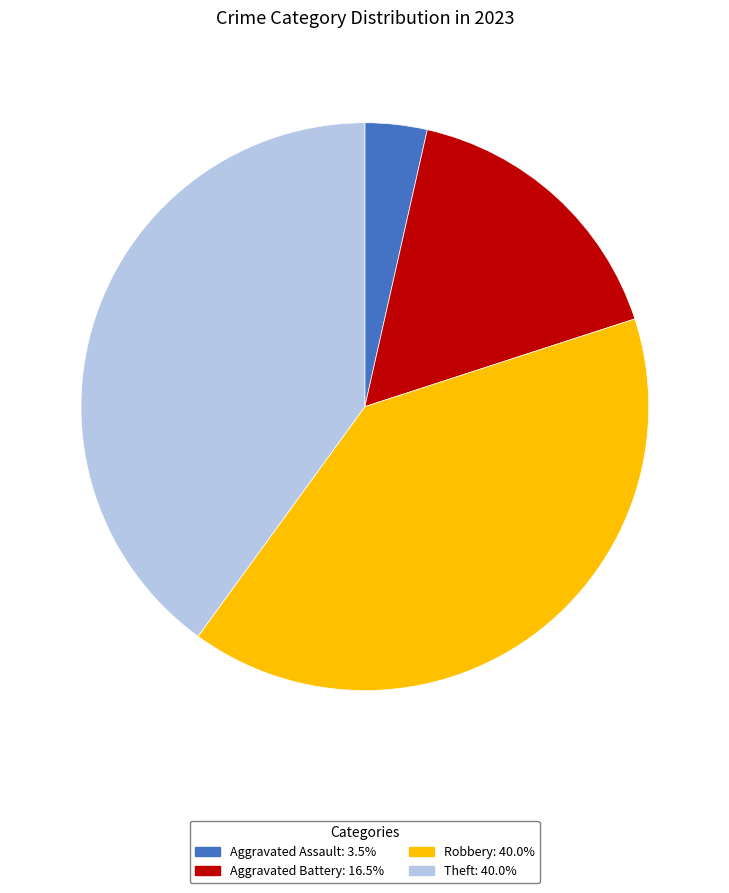

Do Aggravated Battery: 16.5% and Aggravated Assault: 3.5% together represent more than half of the pie?

No